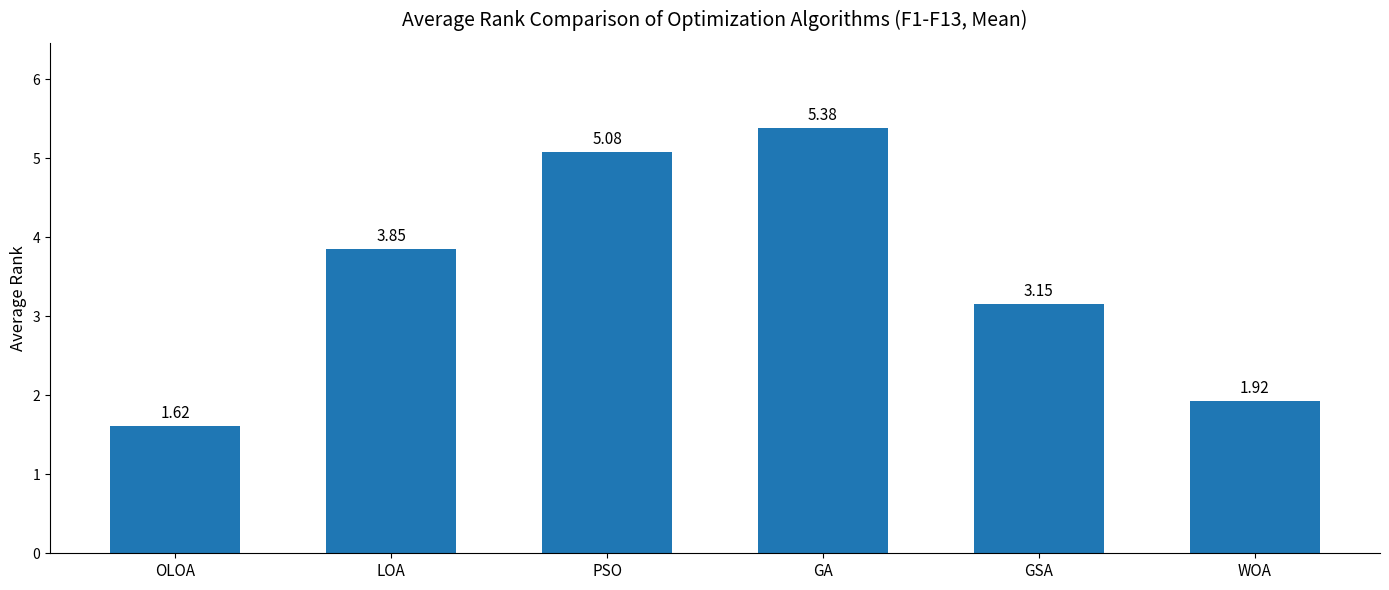

What is the value of the 4th bar from the left?

5.4